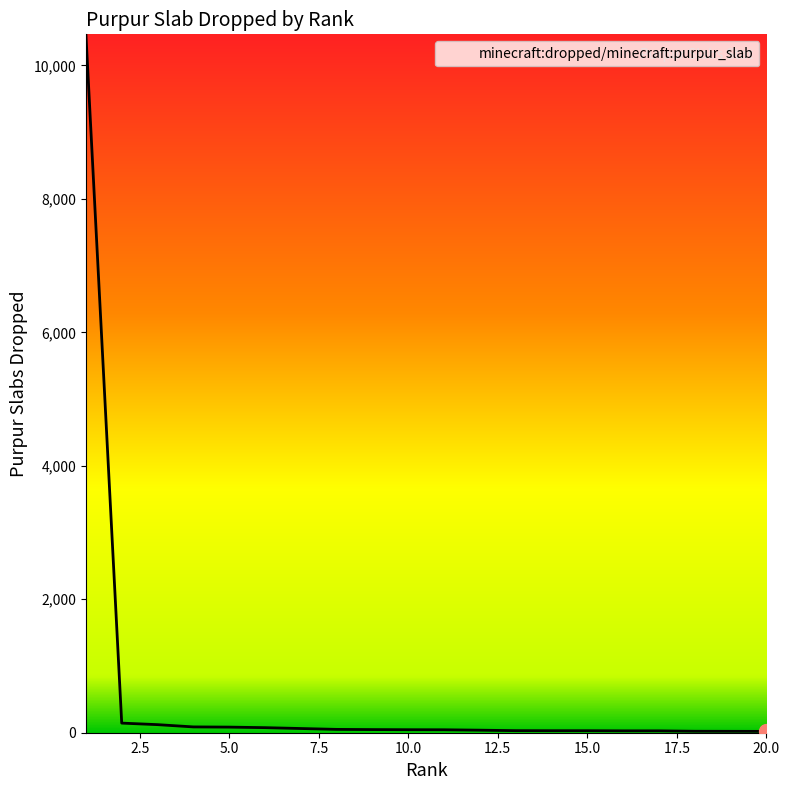

How many lines are shown in the chart?

1